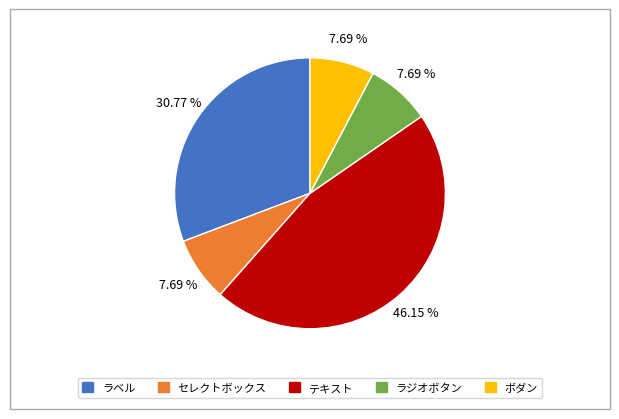

Between ボダン and テキスト, which is larger?

テキスト